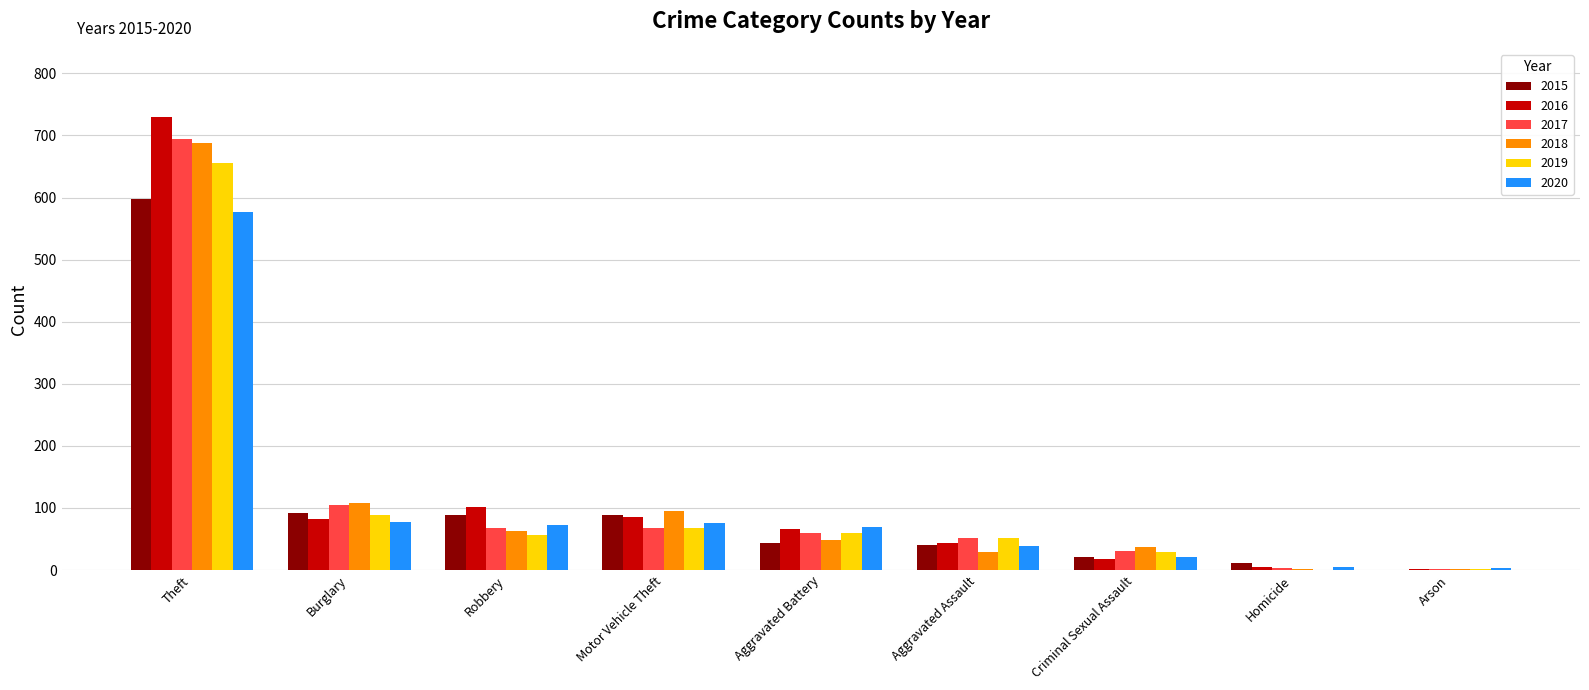

What is the spread (max minus min) of values at Aggravated Assault?

23